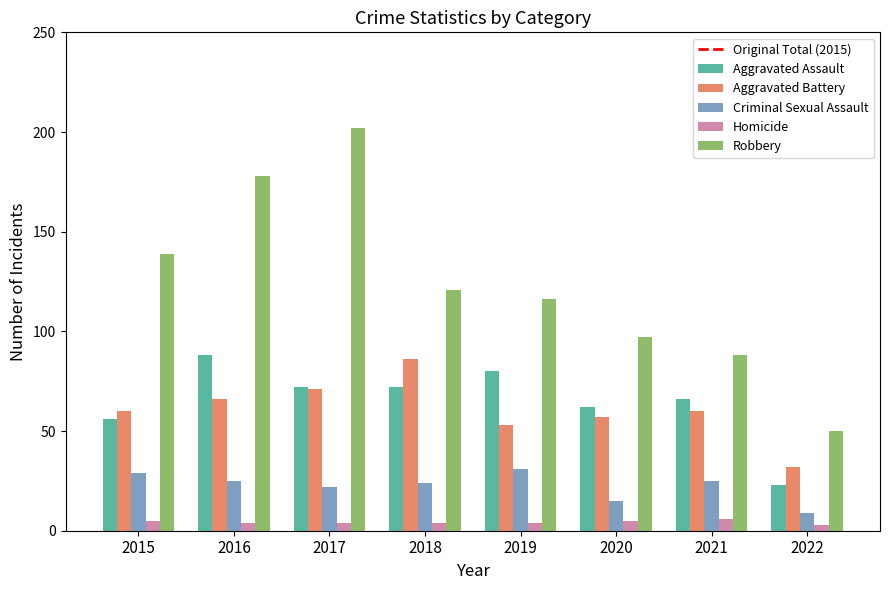

True or false: Criminal Sexual Assault has a value of 11 at 2016.

False